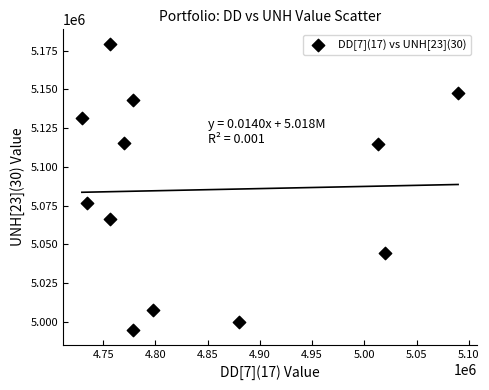

What Y value in the scatter plot is closest to 5086989?

5076801.6